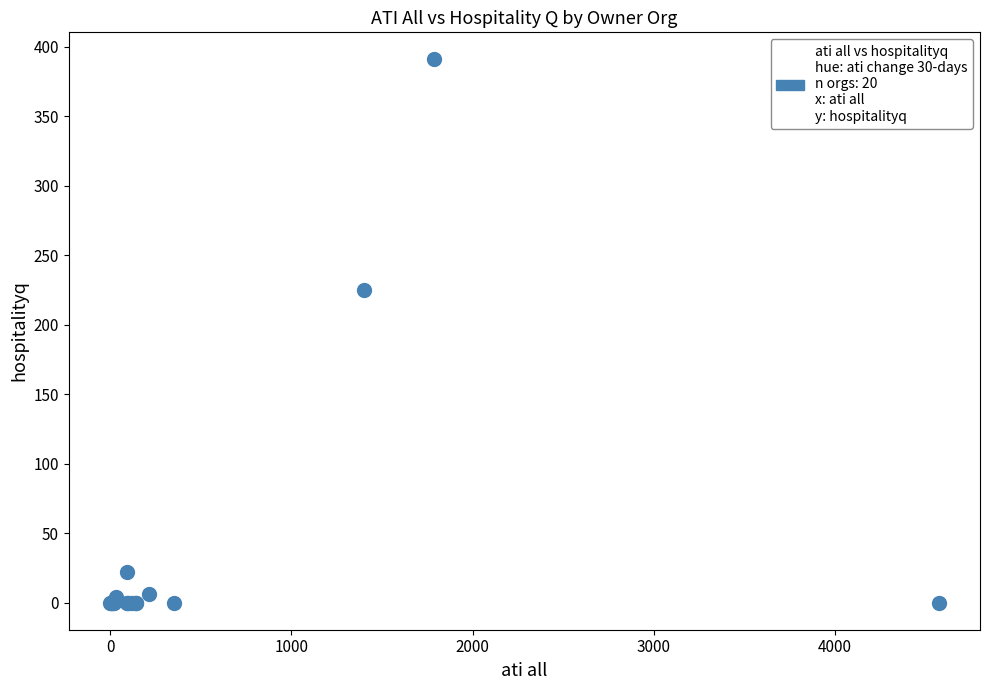

What Y value in the scatter plot is closest to 195?

225